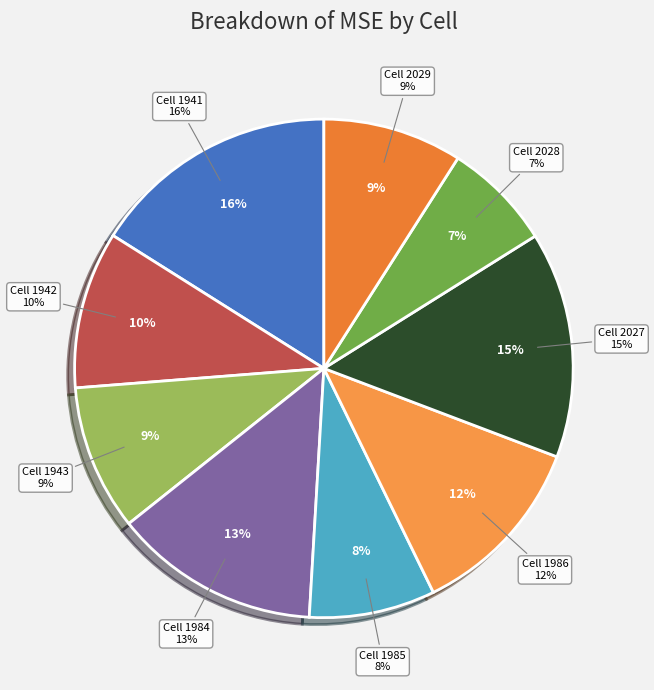

How many slices are in this pie chart?

9